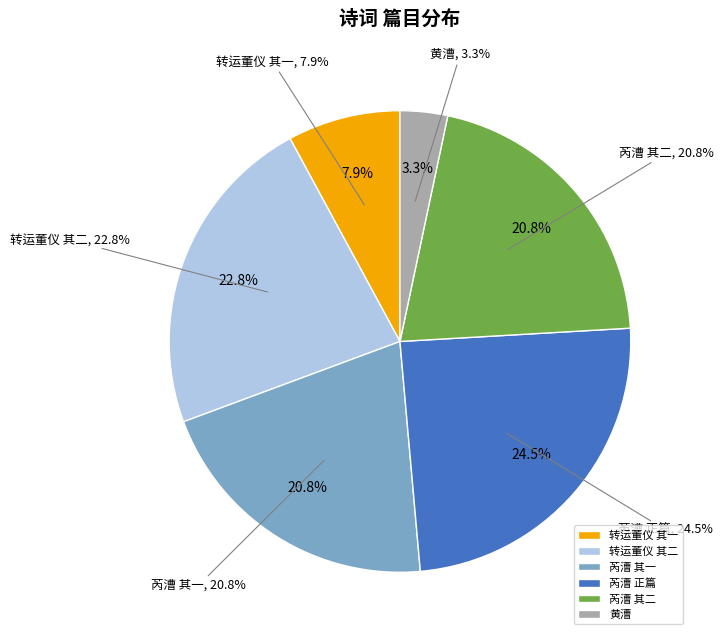

What percentage is the 次韵广东芮漕时闻其部中寇退而湖湘之民方避地来此 其一 slice, to the nearest percent?

21%